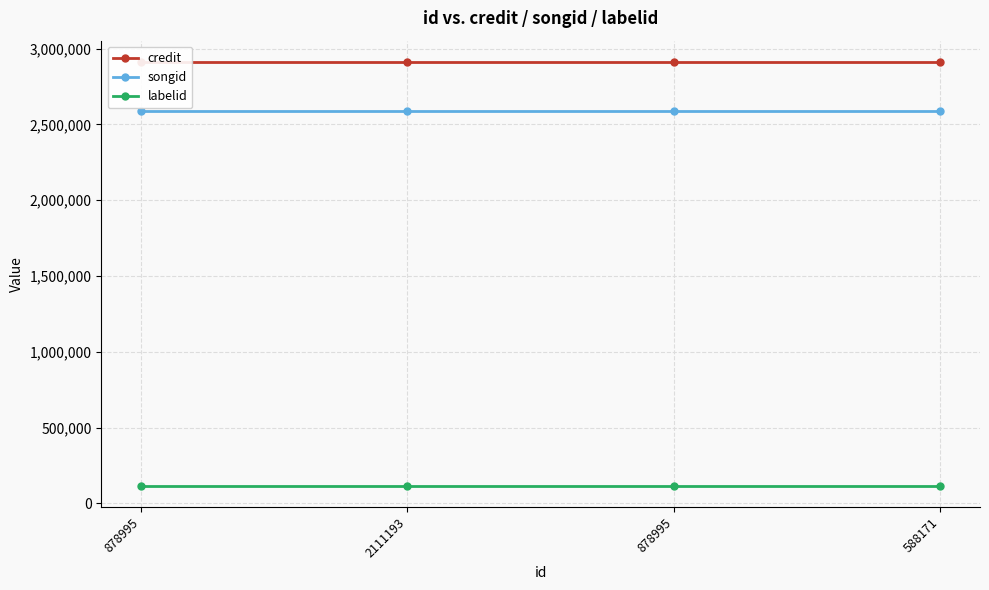

Which has a higher value, 2111193 or 878995?

2111193